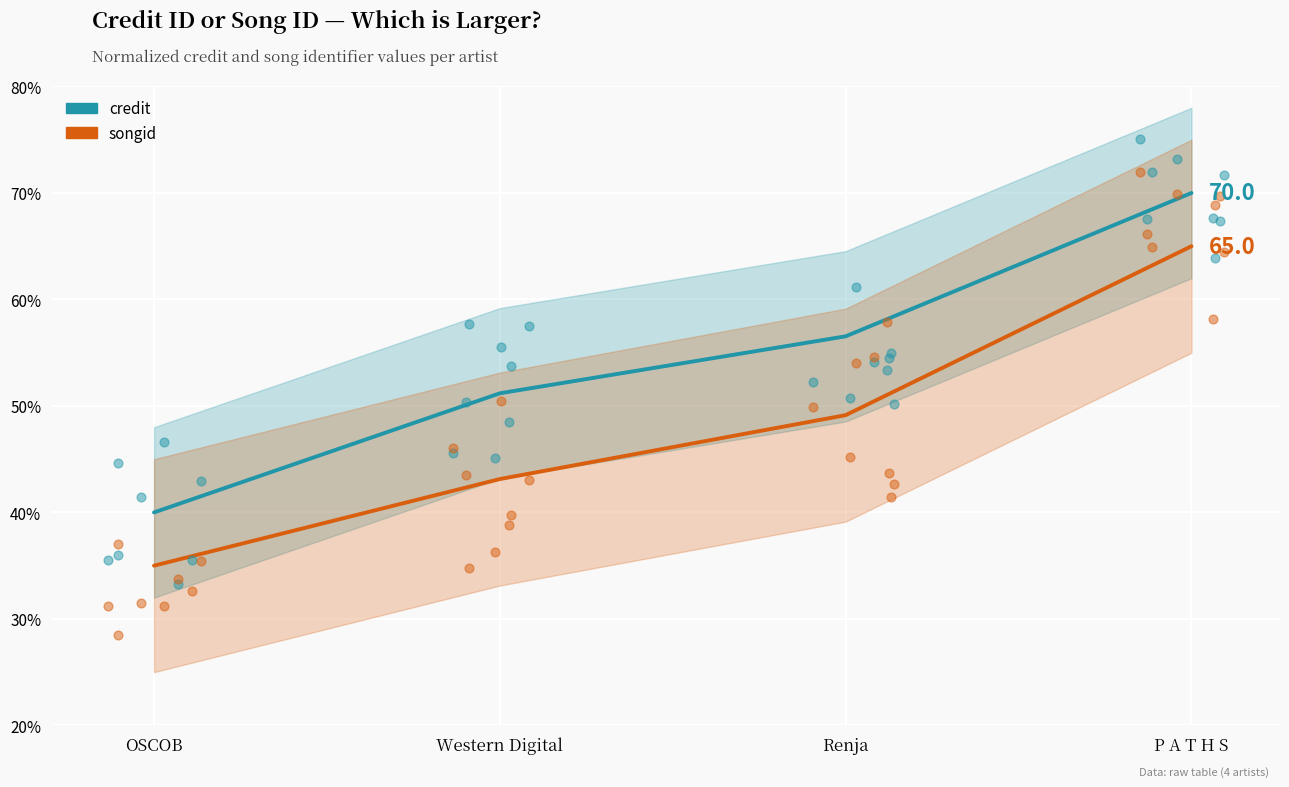

What is the total value across all series at OSCOB?

75.0